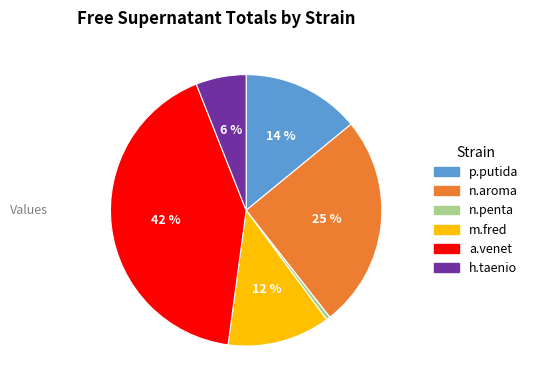

How many segments does this pie chart have?

6